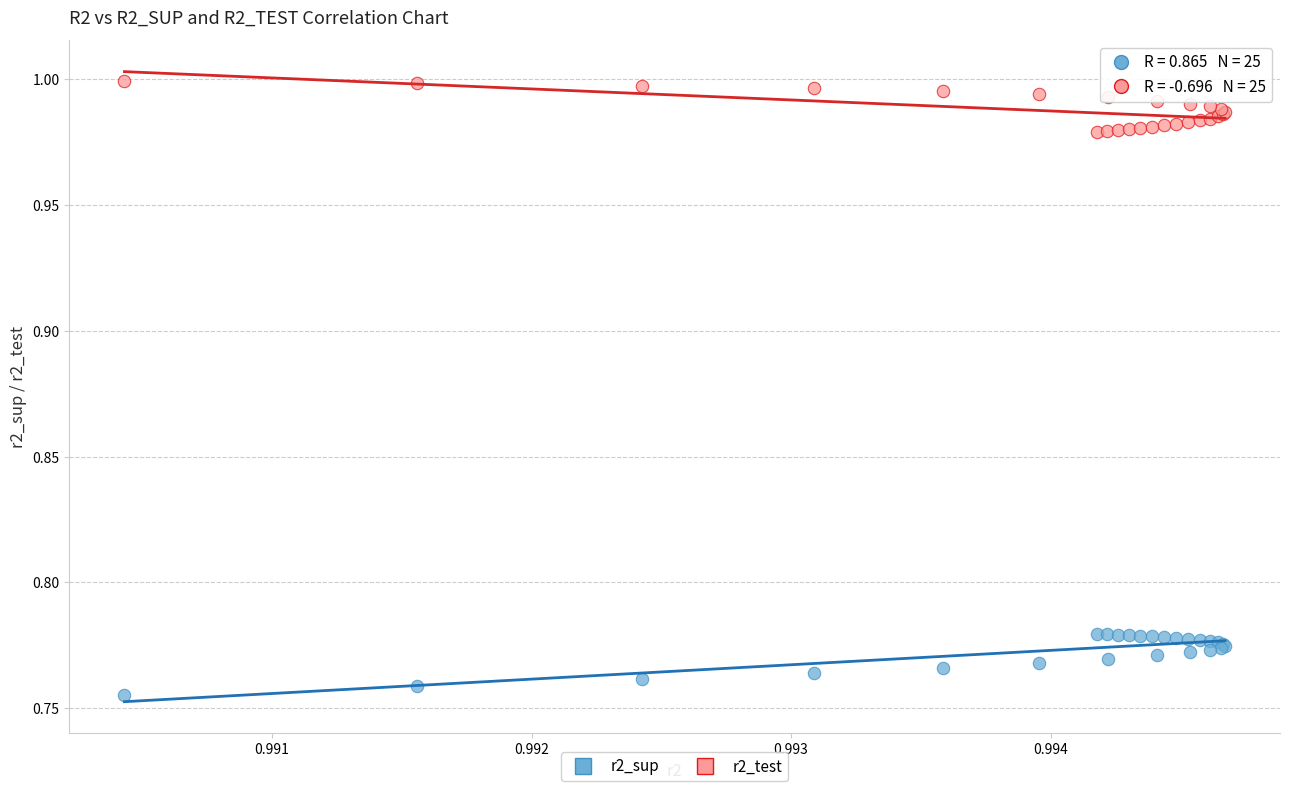

Which series contains the lowest Y value?

r2_sup